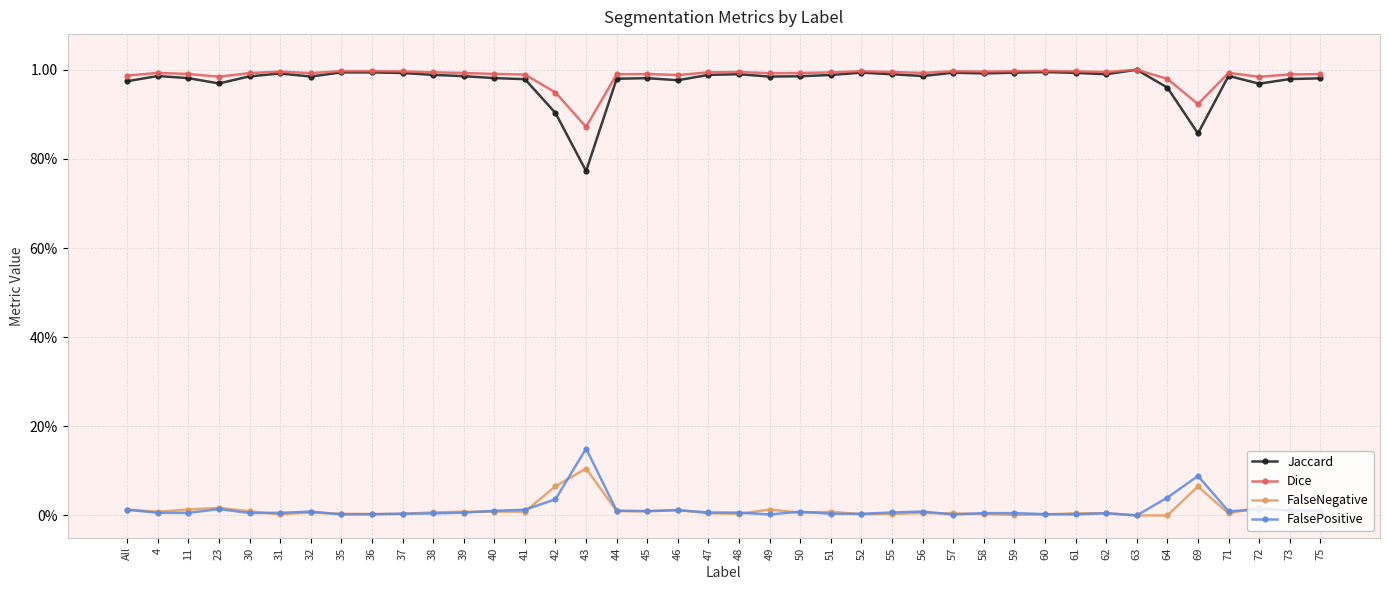

True or false: Dice and Jaccard intersect in this chart.

False